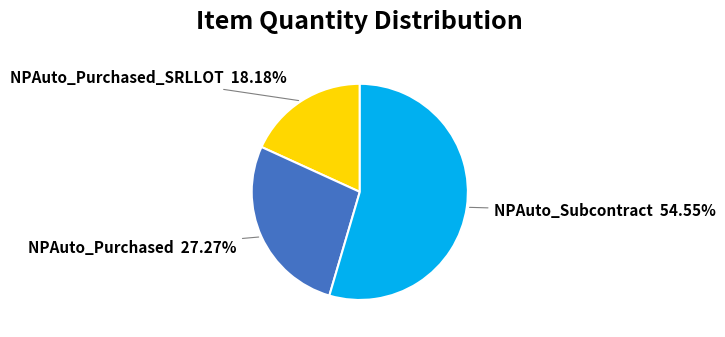

What is the smallest slice in the pie chart?

NPAuto_Purchased_SRLLOT